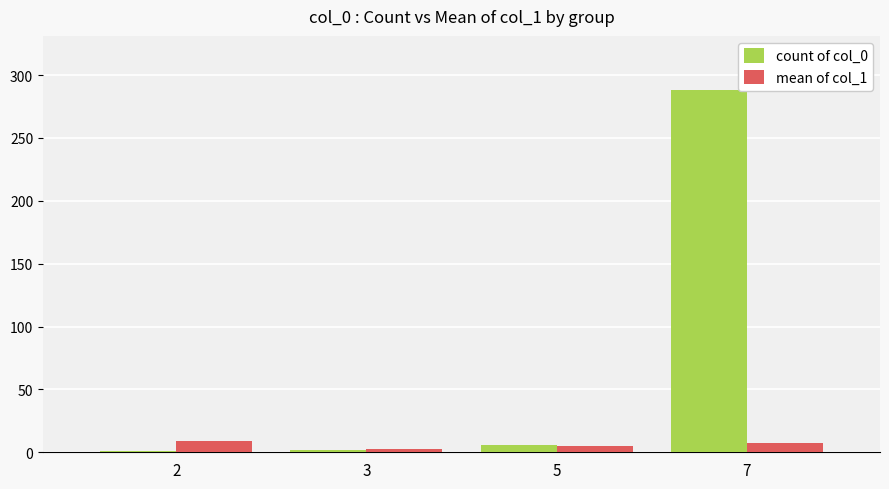

Is the value of mean of col_1 at 2 greater than the value of count of col_0 at 3?

Yes